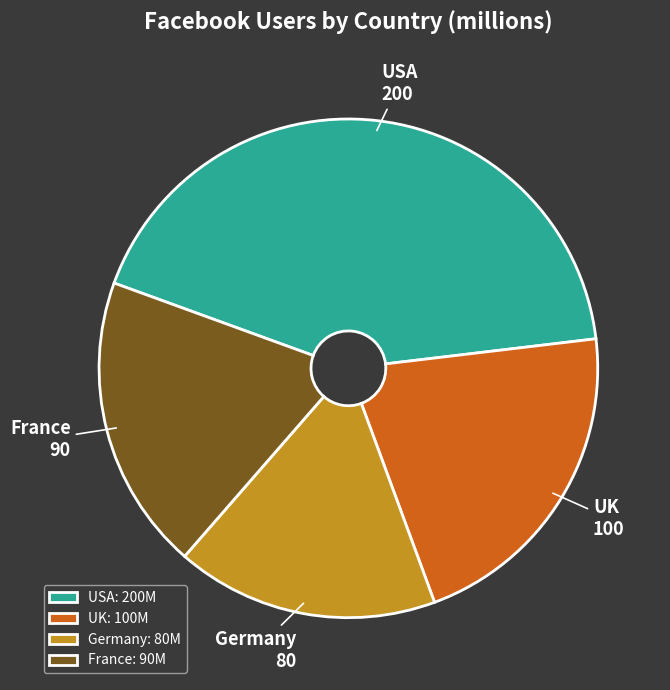

What is the smallest slice in the pie chart?

Germany